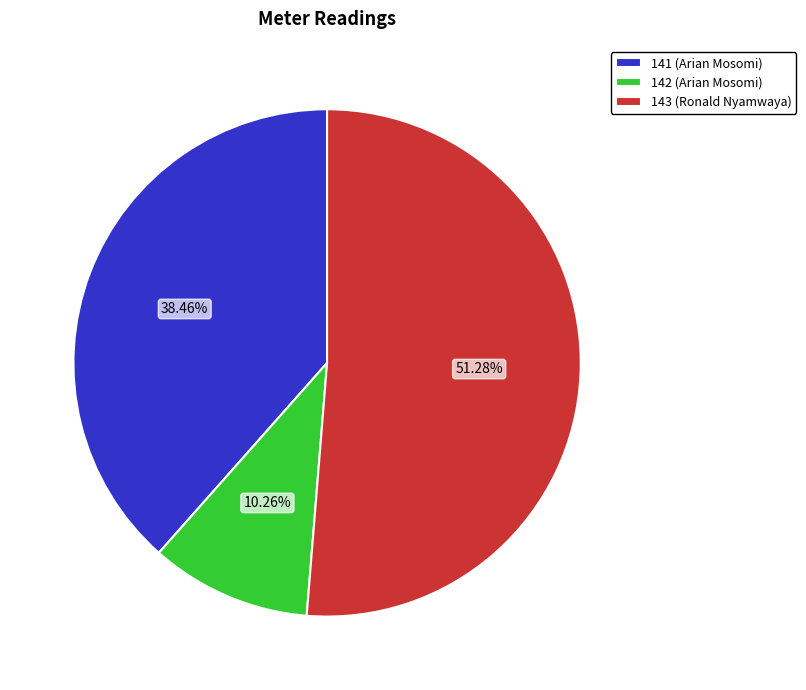

Combined, do 142 (Arian Mosomi) and 141 (Arian Mosomi) account for over 50%?

No